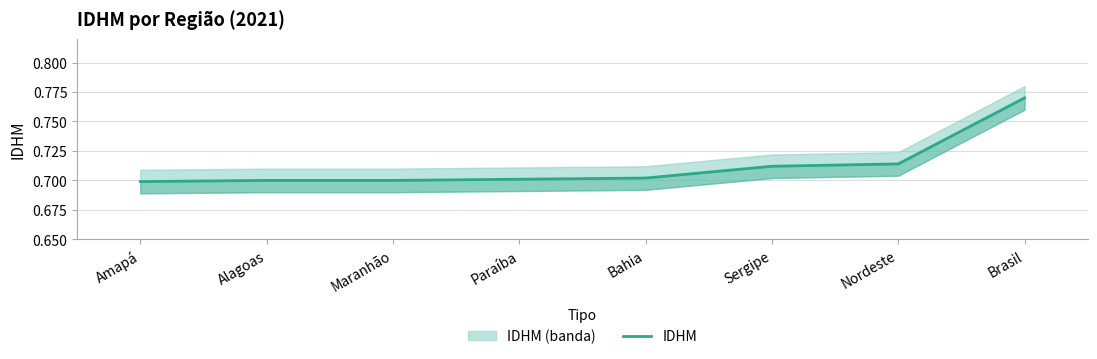

How many lines are shown in the chart?

1